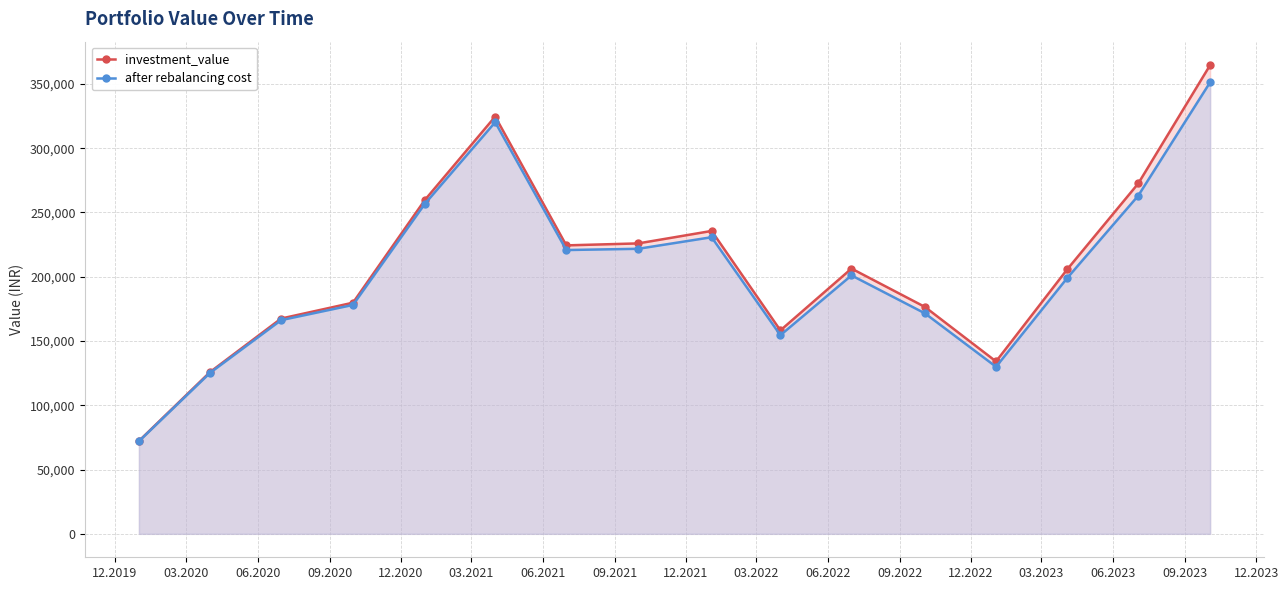

What is the minimum value shown in the chart?

72001.3